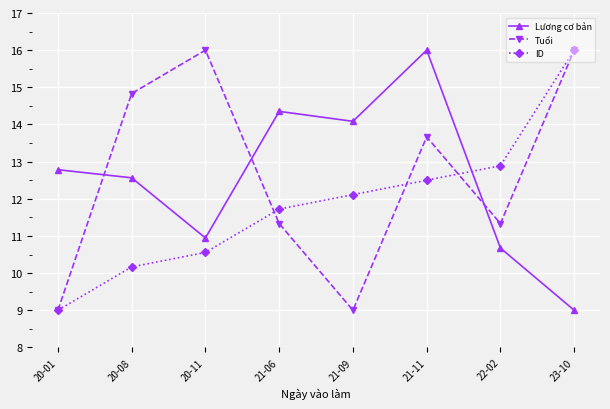

What is the greatest value displayed?

16.0